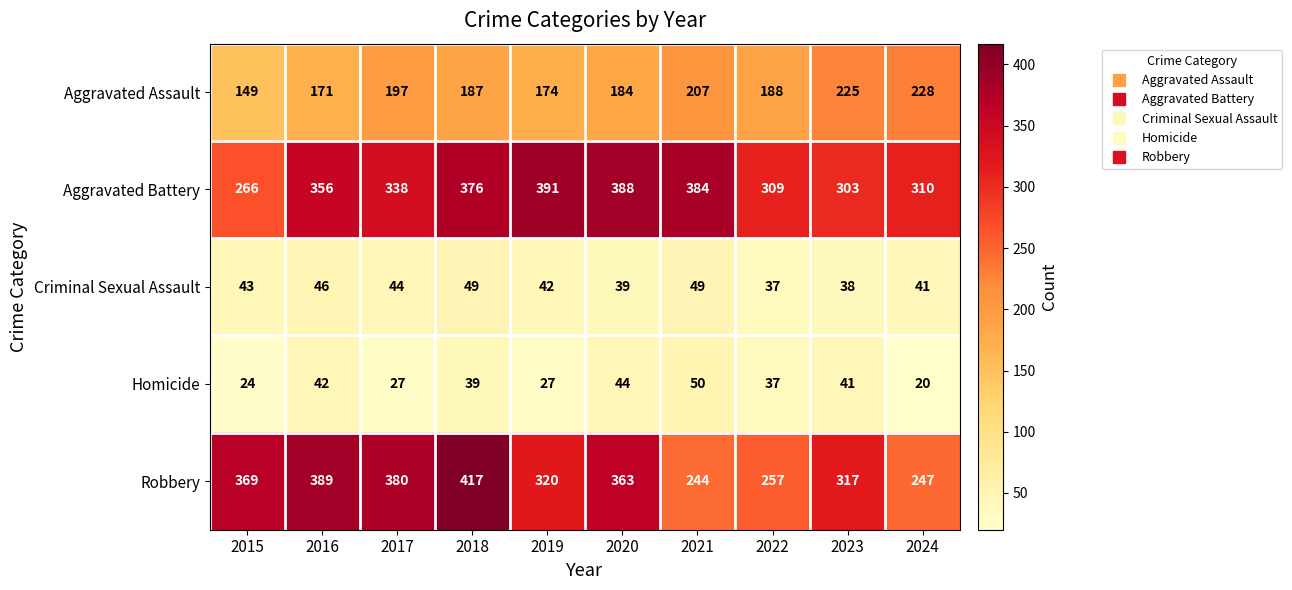

How many values in the Homicide series are below 39?

5